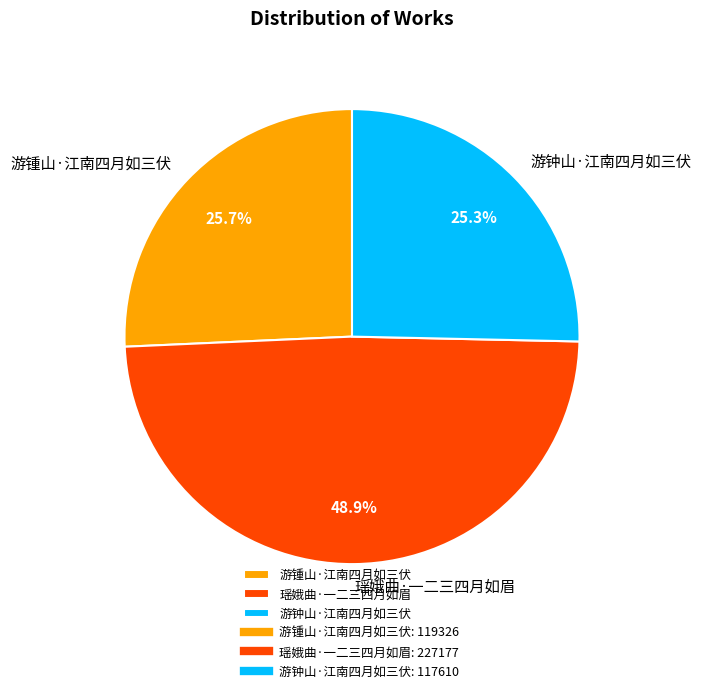

Combined, do 游锺山·江南四月如三伏 and 瑶娥曲·一二三四月如眉 account for over 50%?

Yes